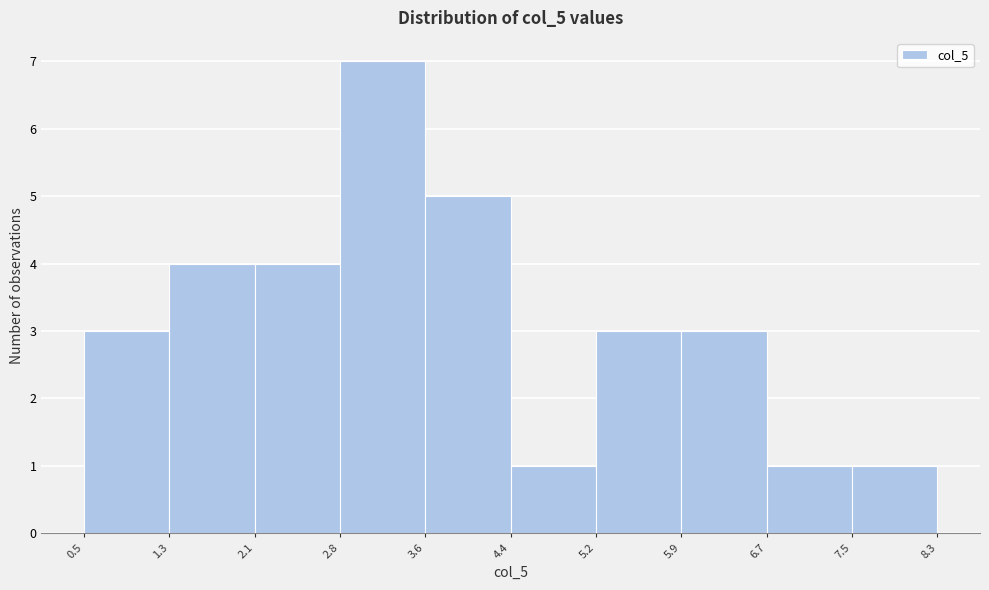

Reading left to right, list every bar in this chart as the range it spans on the x-axis followed by its height. The values are not printed on the chart, so give them approximately, as read against the axis.

0.5 to 1.3: 3
1.3 to 2.1: 4
2.1 to 2.8: 4
2.8 to 3.6: 7
3.6 to 4.4: 5
4.4 to 5.2: 1
5.2 to 5.9: 3
5.9 to 6.7: 3
6.7 to 7.5: 1
7.5 to 8.3: 1